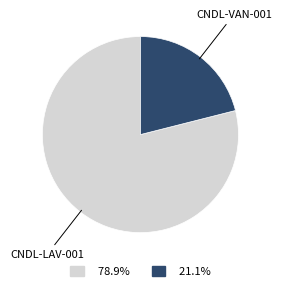

Count the number of slices in the pie.

2